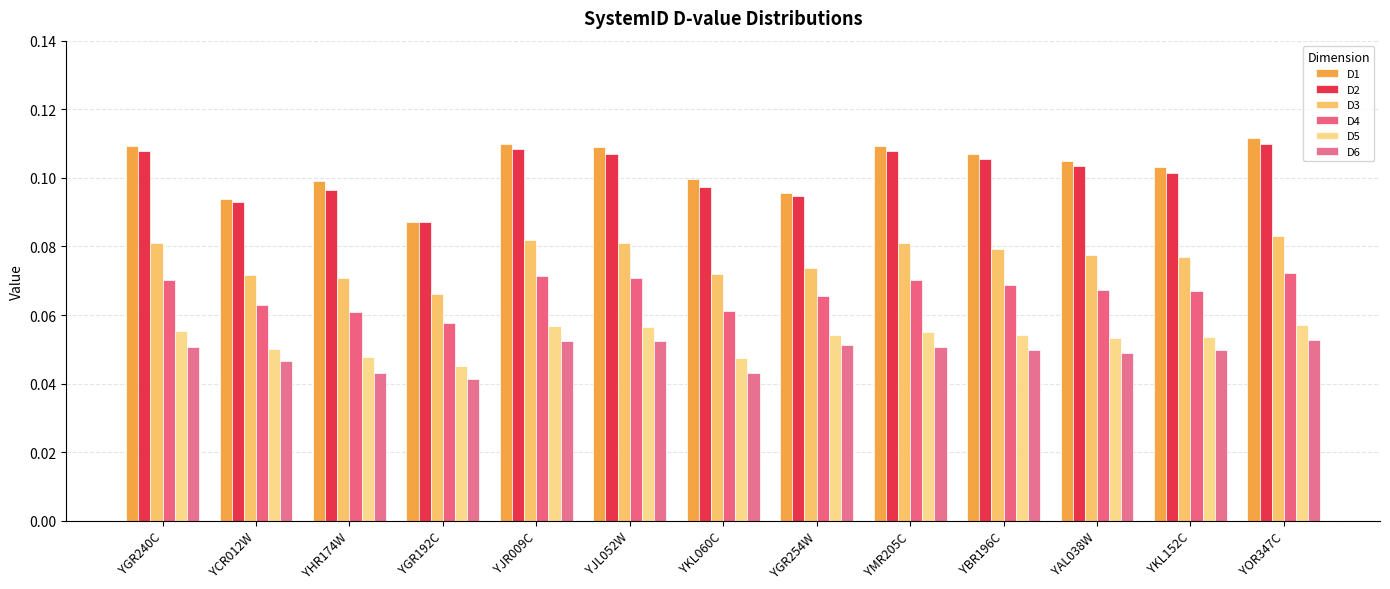

What is the sum of all D1 values?

1.3